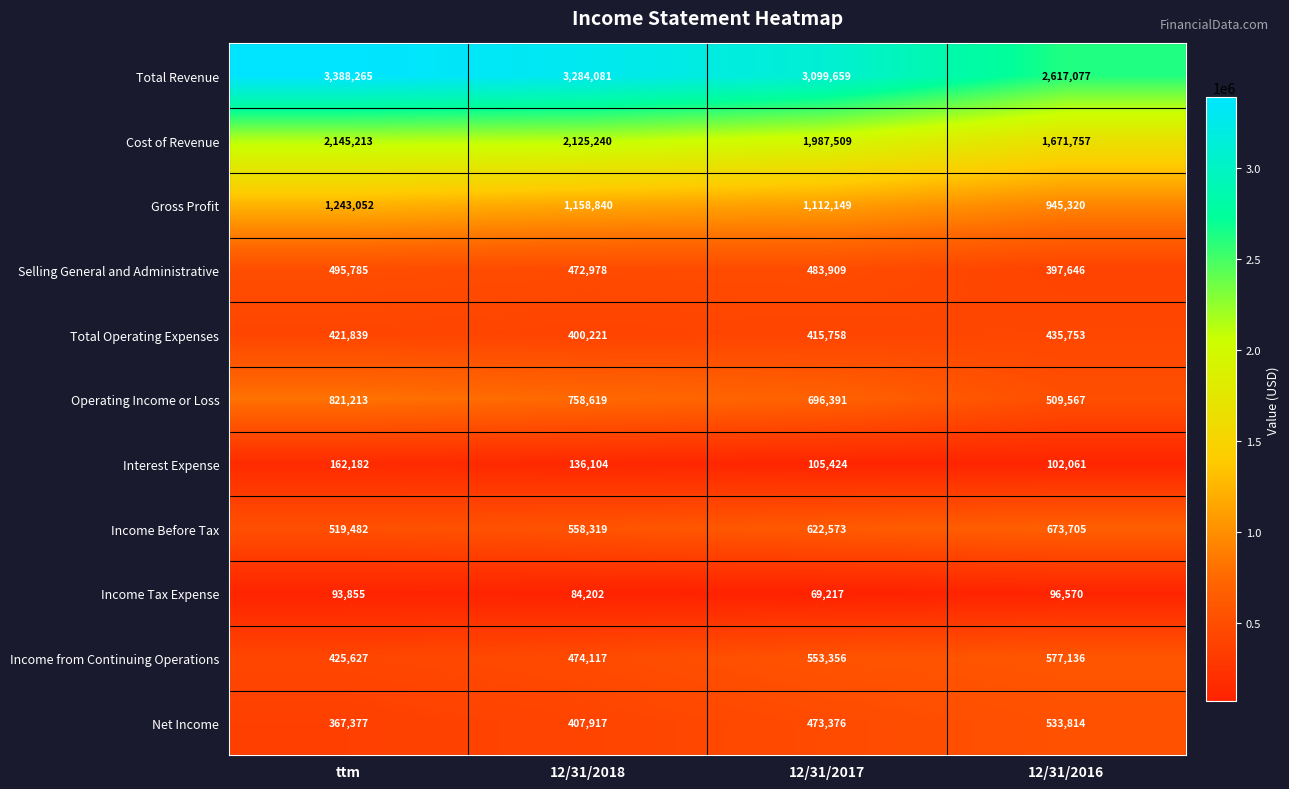

Read the Income Tax Expense value at ttm, to the nearest 10.

93860